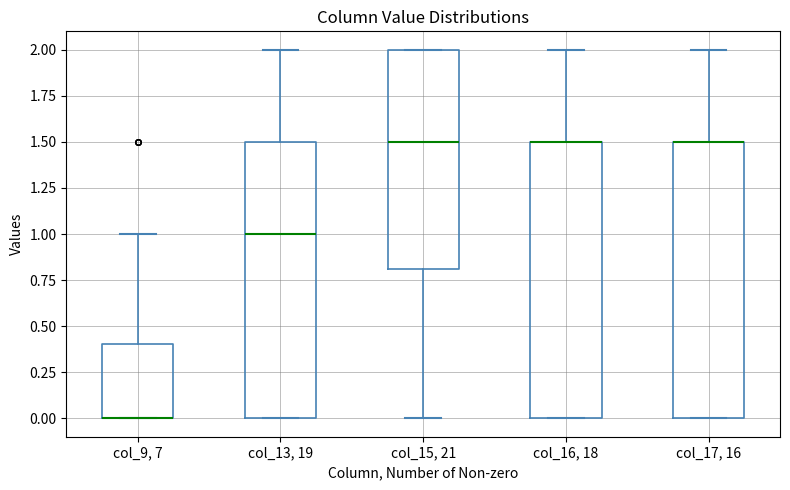

Where is the lower edge of the box for col_15, 21 on the y-axis? The values are not printed on the chart, so give them approximately, as read against the axis.

0.8